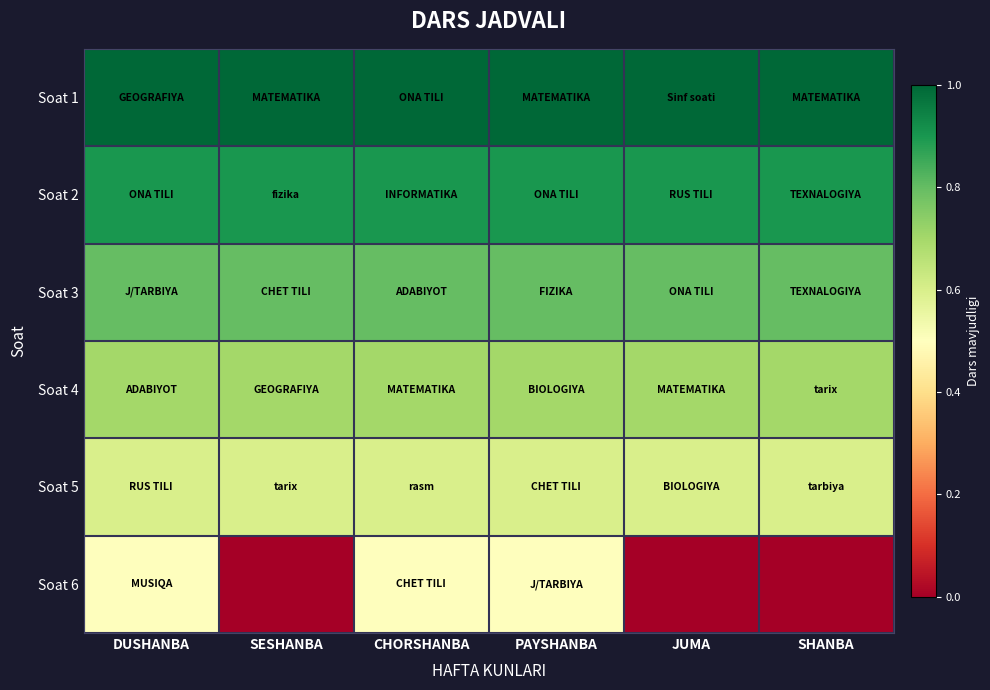

Reading left to right, what are all the values shown in this chart?

Soat 1: DUSHANBA=1.0	SESHANBA=1.0	CHORSHANBA=1.0	PAYSHANBA=1.0	JUMA=1.0	SHANBA=1.0
Soat 2: DUSHANBA=0.9	SESHANBA=0.9	CHORSHANBA=0.9	PAYSHANBA=0.9	JUMA=0.9	SHANBA=0.9
Soat 3: DUSHANBA=0.8	SESHANBA=0.8	CHORSHANBA=0.8	PAYSHANBA=0.8	JUMA=0.8	SHANBA=0.8
Soat 4: DUSHANBA=0.7	SESHANBA=0.7	CHORSHANBA=0.7	PAYSHANBA=0.7	JUMA=0.7	SHANBA=0.7
Soat 5: DUSHANBA=0.6	SESHANBA=0.6	CHORSHANBA=0.6	PAYSHANBA=0.6	JUMA=0.6	SHANBA=0.6
Soat 6: DUSHANBA=0.5	SESHANBA=0.0	CHORSHANBA=0.5	PAYSHANBA=0.5	JUMA=0.0	SHANBA=0.0